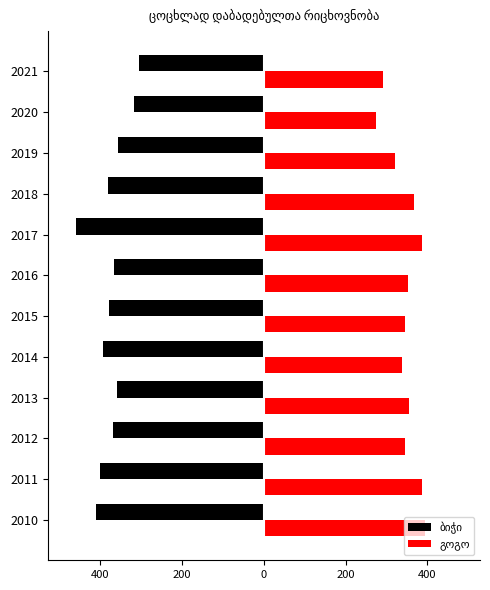

Is the value of ბიჭი at 2015 greater than the value of გოგო at 2011?

No